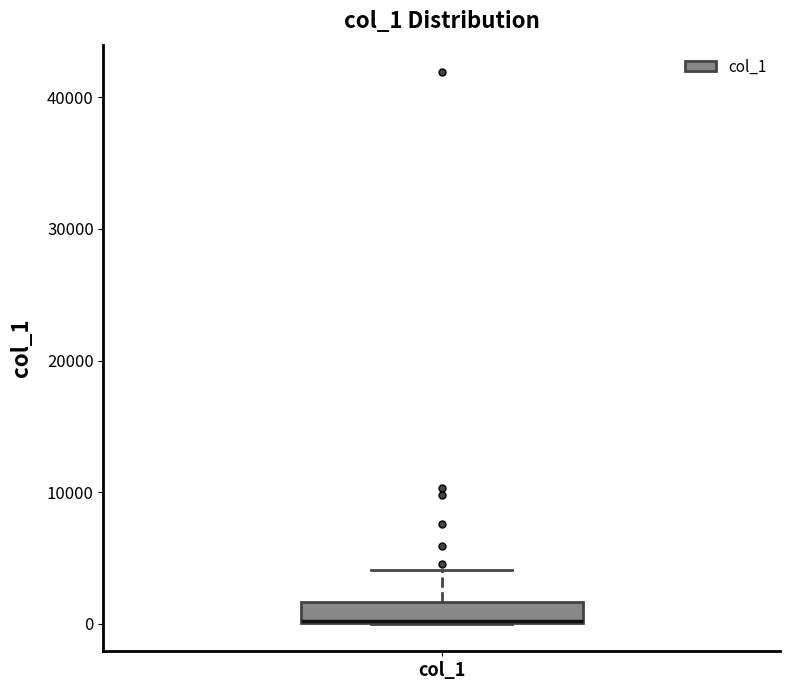

Transcribe this box plot: give where the median line is, the range the box spans, and where the two whiskers end, as read against the y-axis. The values are not printed on the chart, so give them approximately, as read against the axis.

median 0 (drawn on the box's lower edge), box 0 to 2000, whiskers 0 to 4000